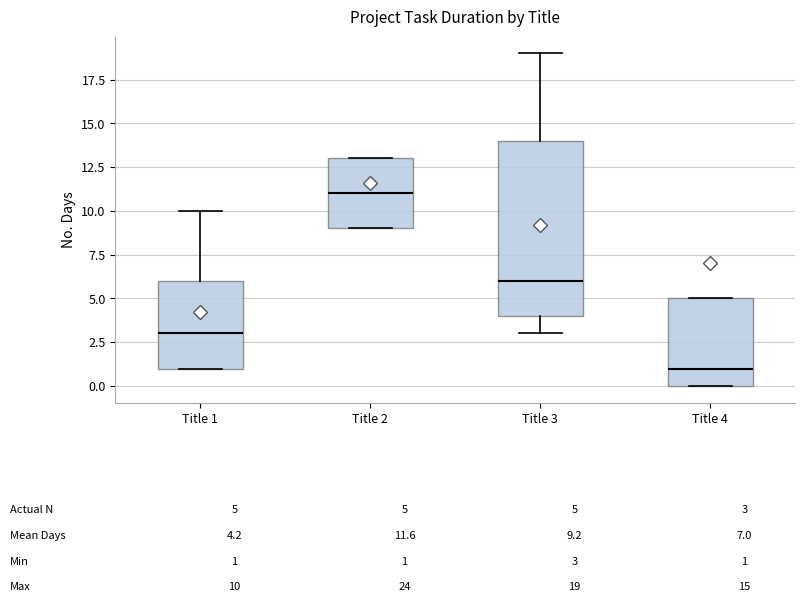

Comparing the boxes themselves (not the whiskers), which one is the tallest?

Title 3